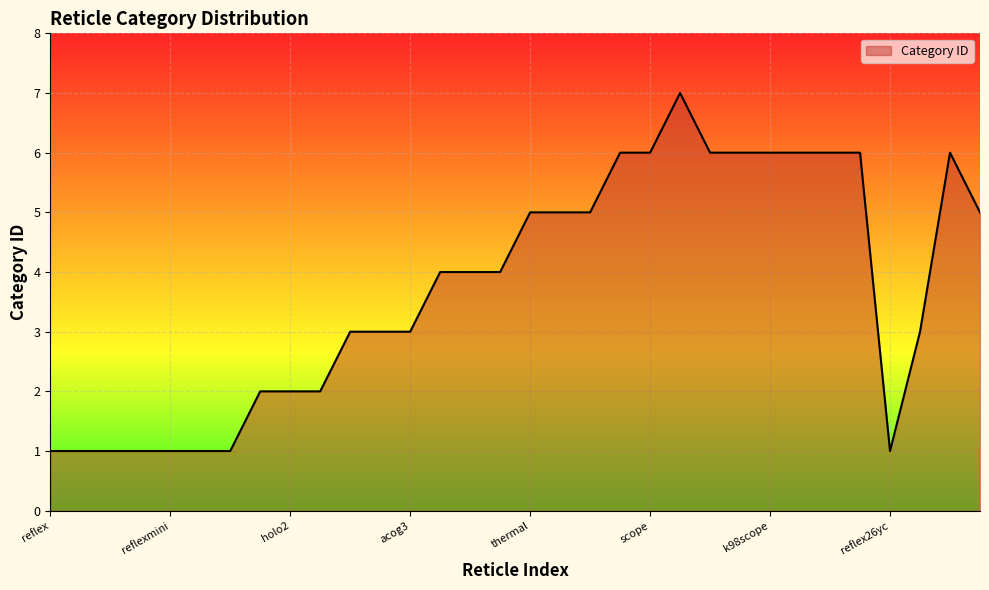

What is the maximum value shown in the chart?

7